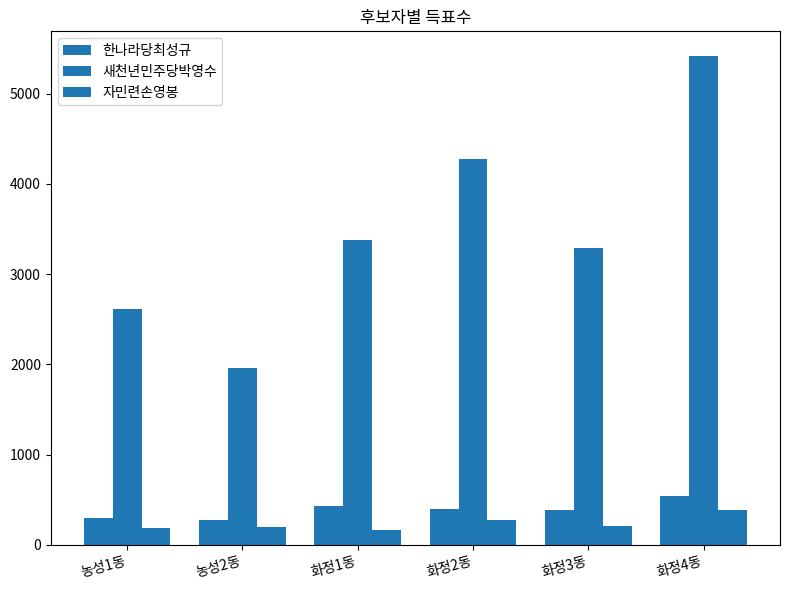

At which label does 한나라당최성규 first exceed 401?

화정1동